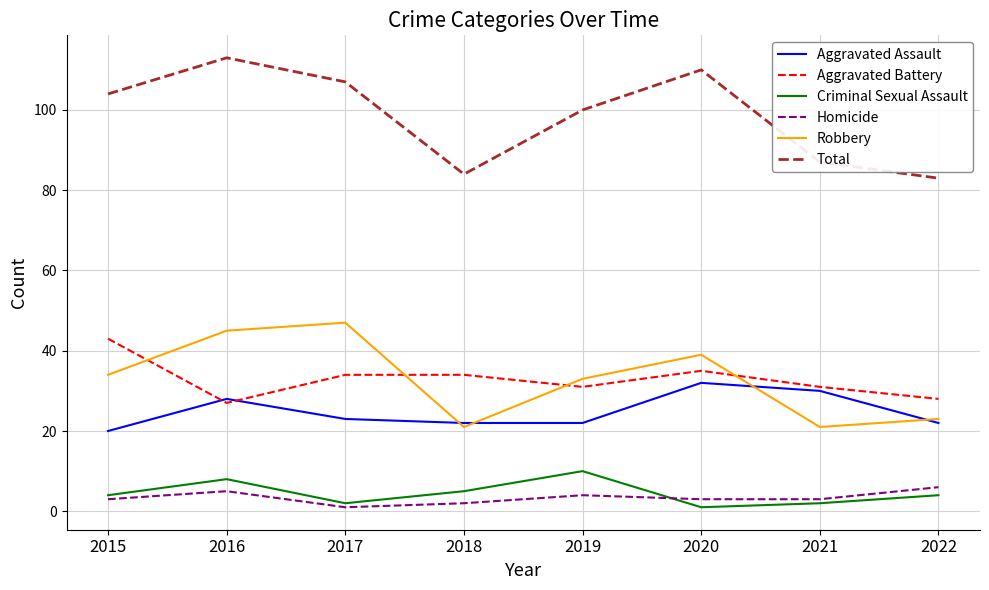

At which category is the sum across all series the highest?

2016